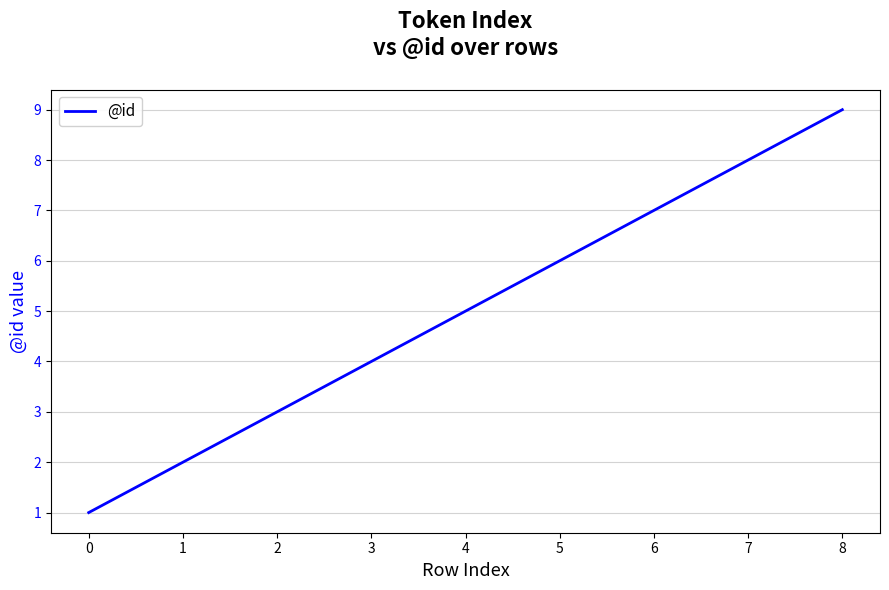

Does the chart have visible grid lines?

Yes